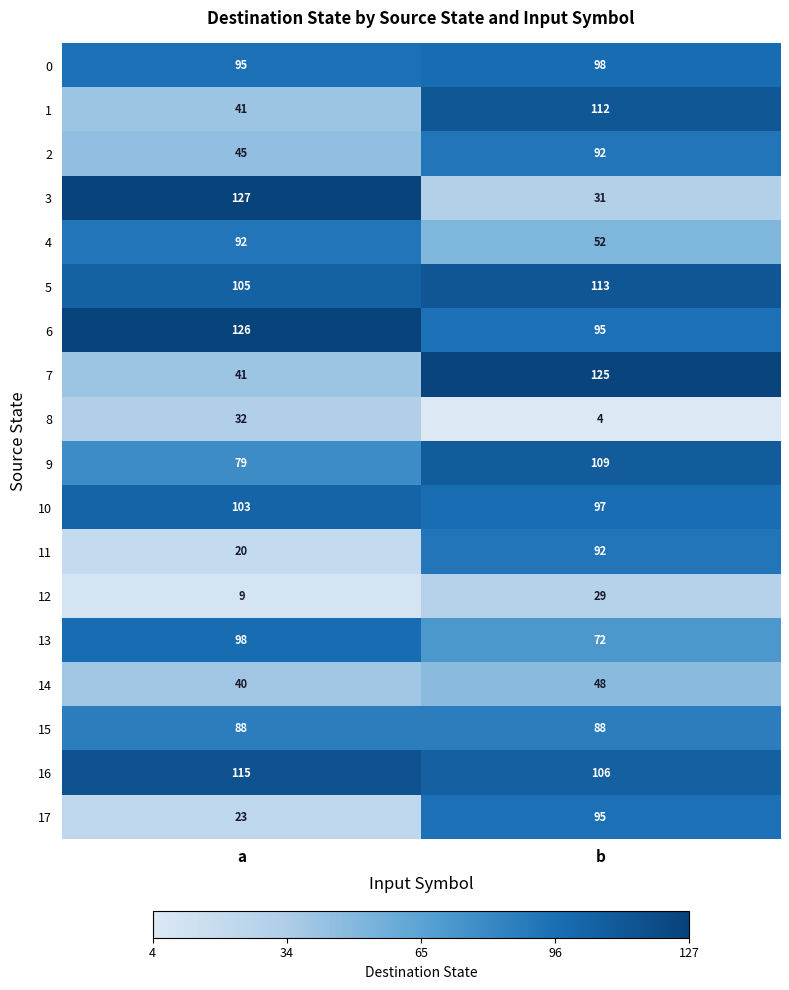

Which series has the largest range (max minus min)?

3